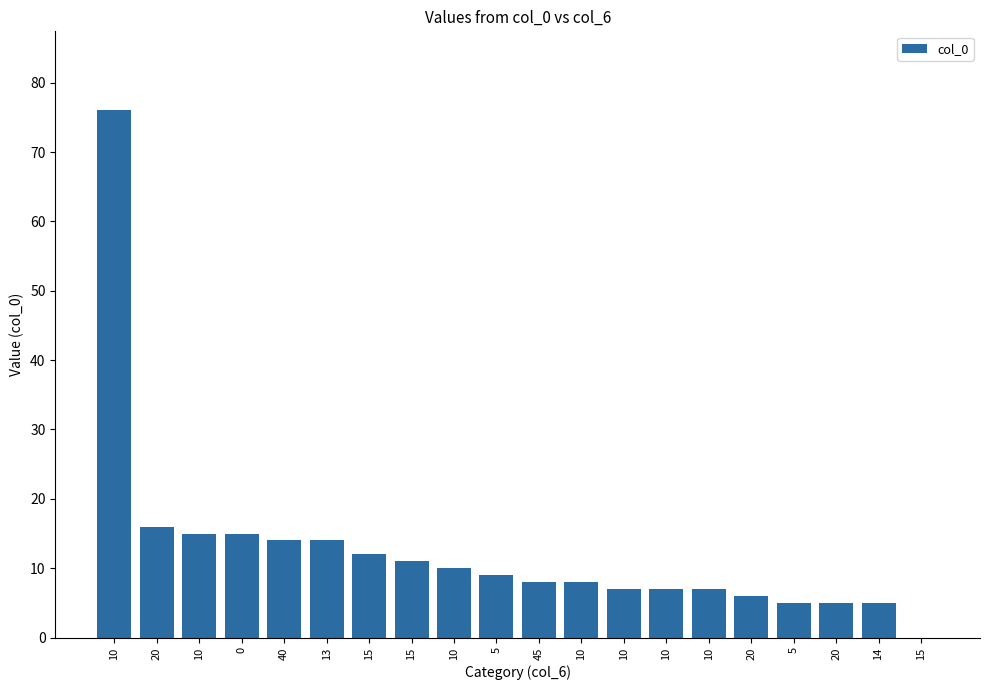

Are the bars horizontal?

No